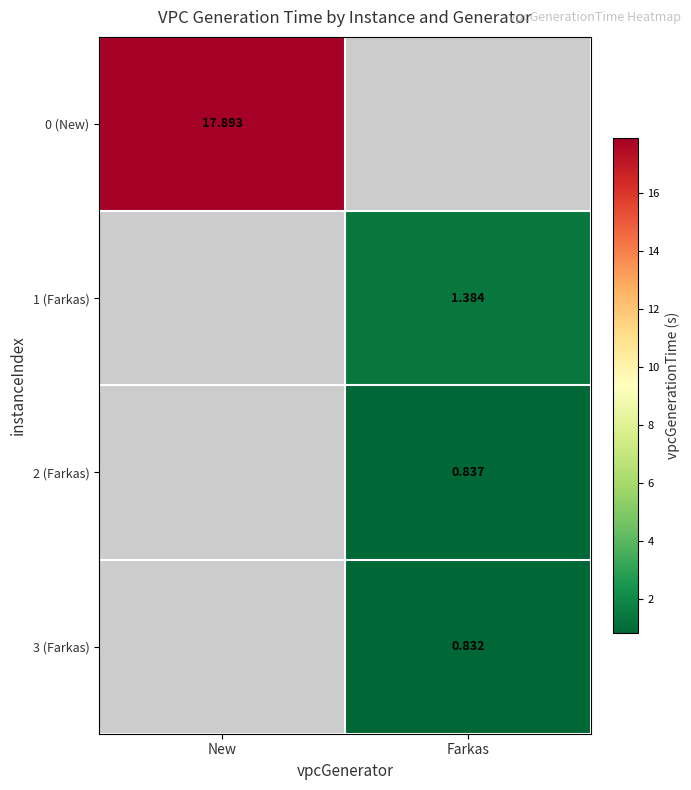

Is the value of 2 (Farkas) at Farkas greater than the value of 0 (New) at New?

No